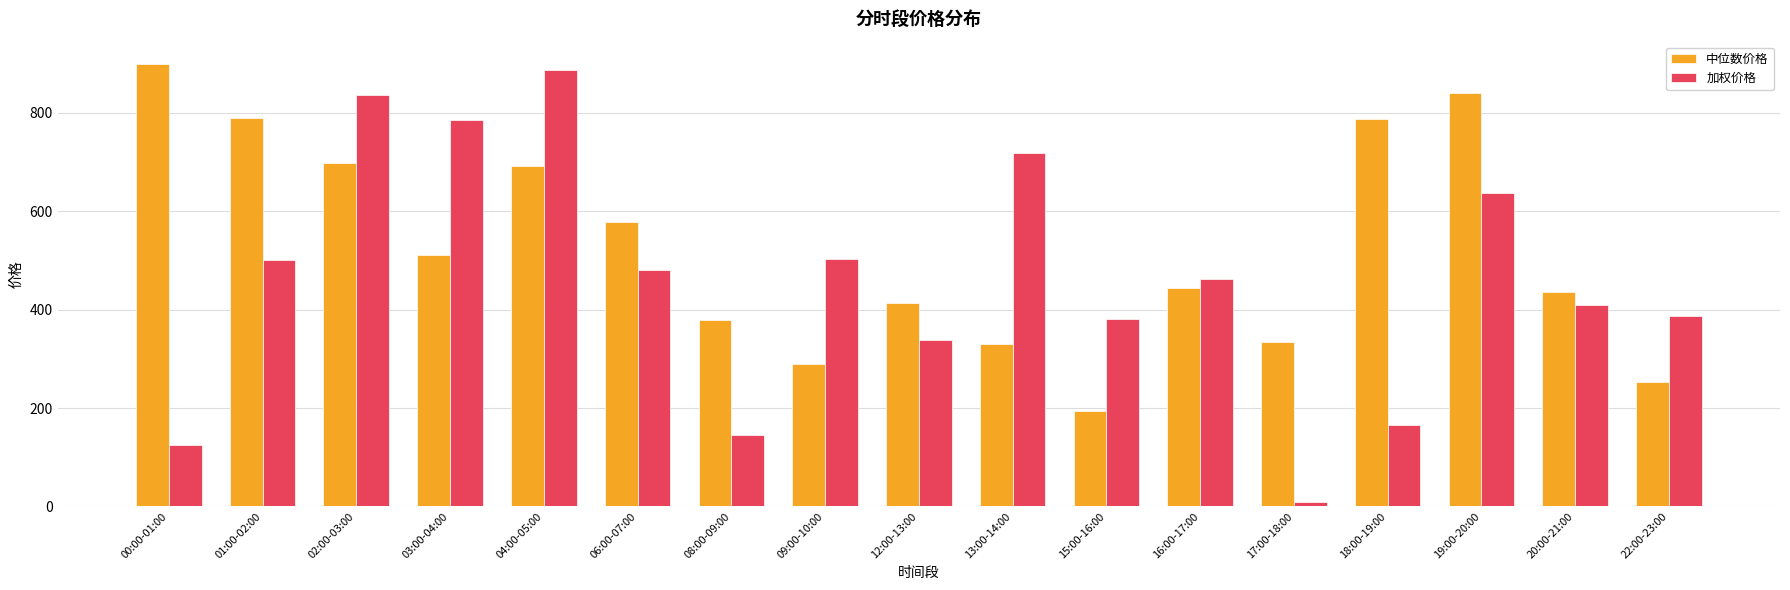

What is the difference between the highest and lowest values at 19:00-20:00?

203.8